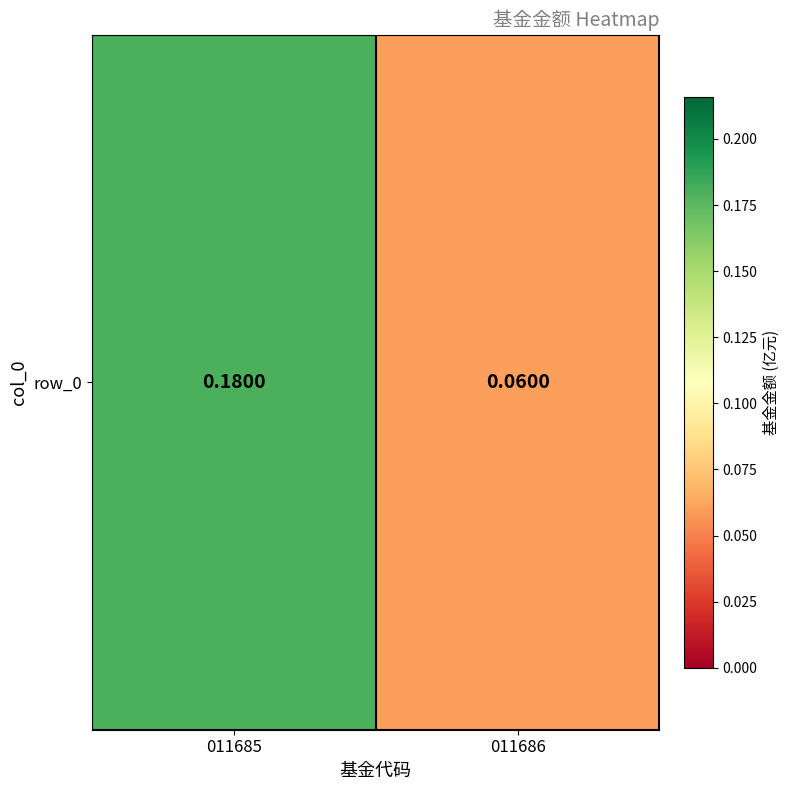

What is the difference between the values at 011685 and 011686?

0.1